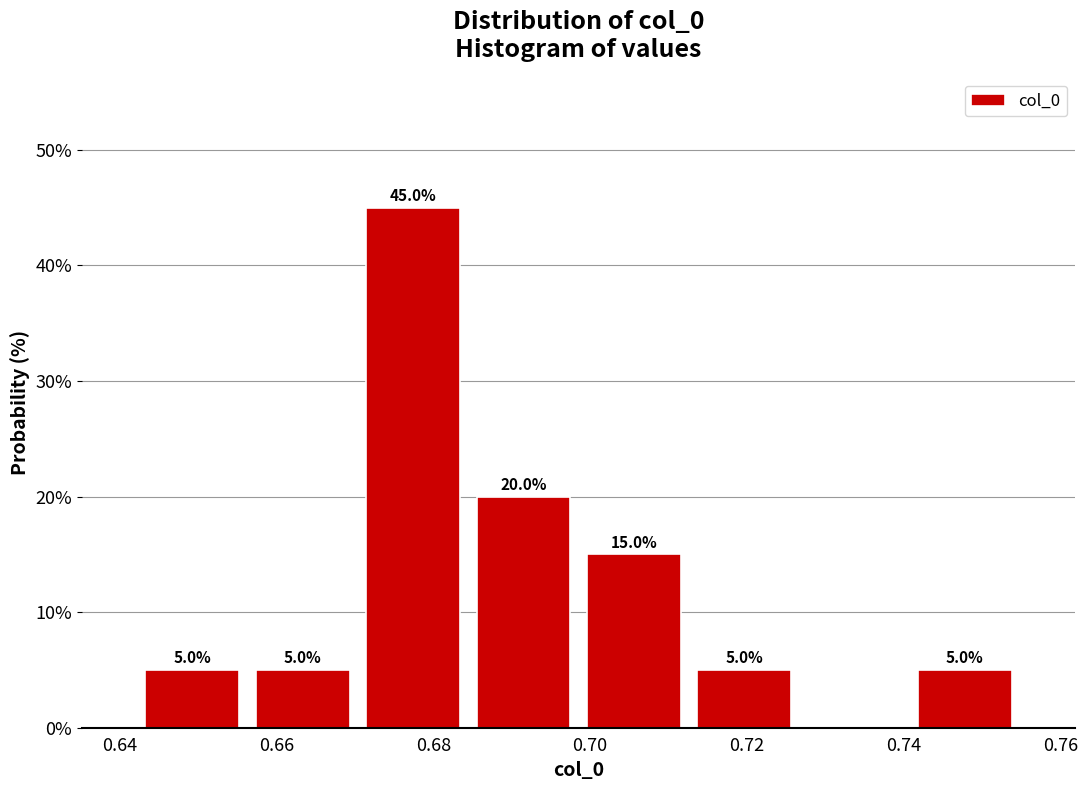

Over which range of the x-axis is the bar tallest?

0.670 to 0.684